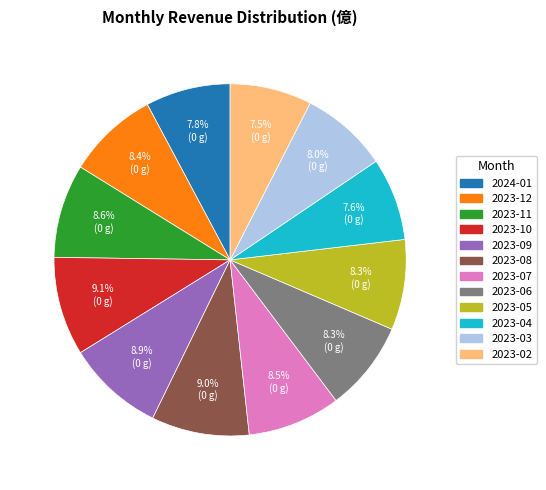

How many slices are in this pie chart?

12